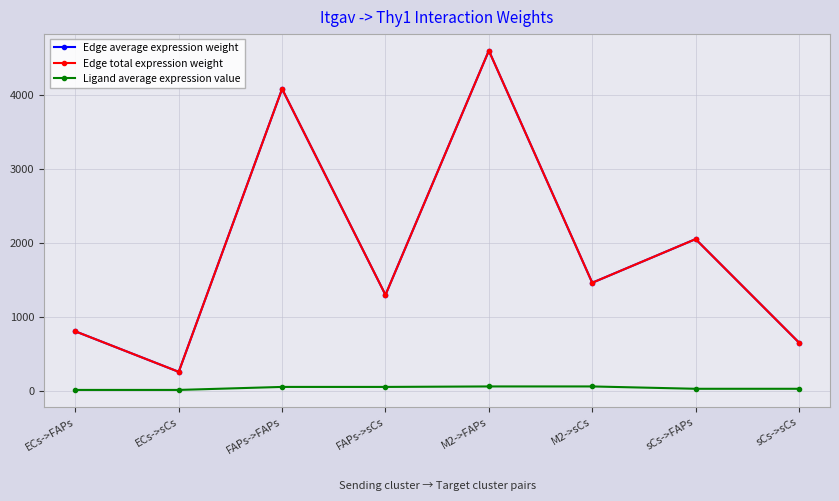

What is the total value across all series at sCs->sCs?

1325.1